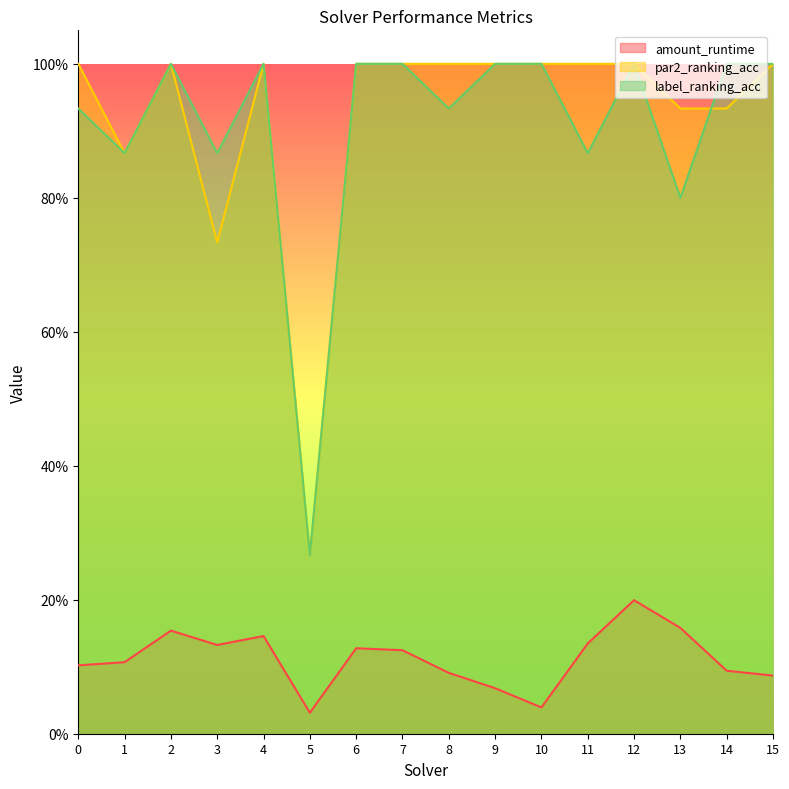

How many categories are shown in the chart?

16